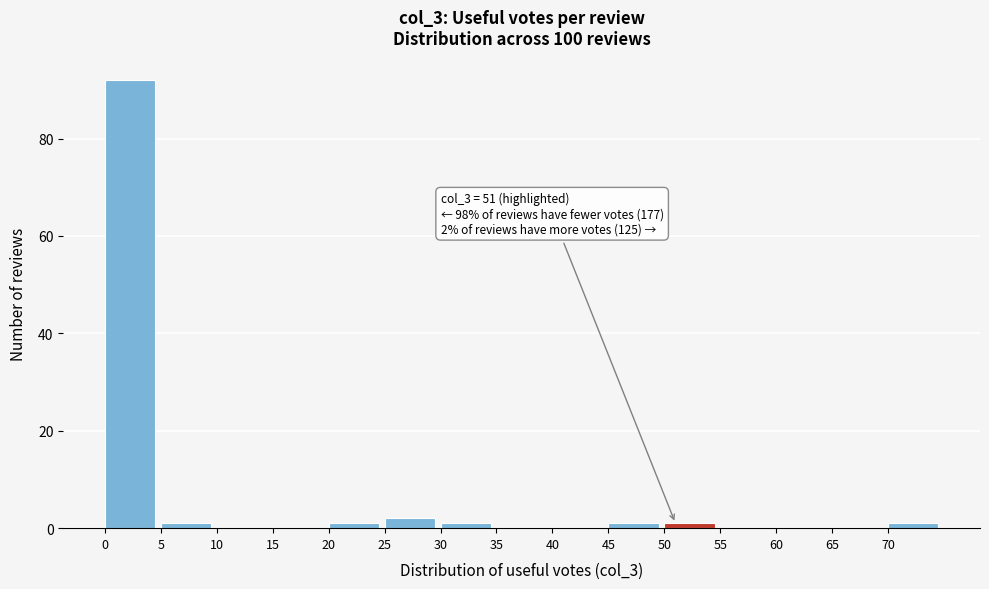

Which range on the x-axis has the tallest bar?

0 to 5